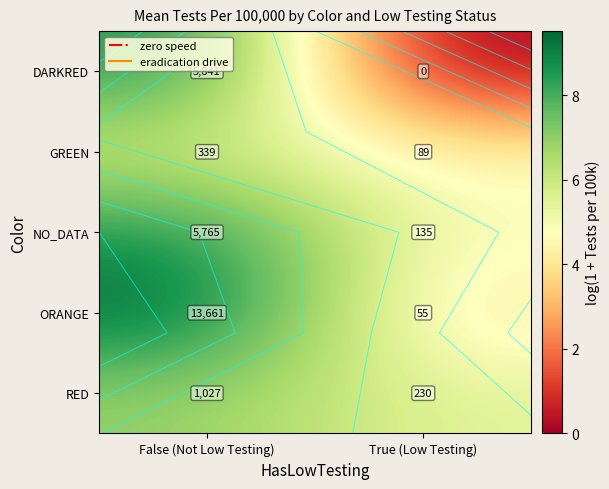

At how many categories does at least one series exceed 8?

1